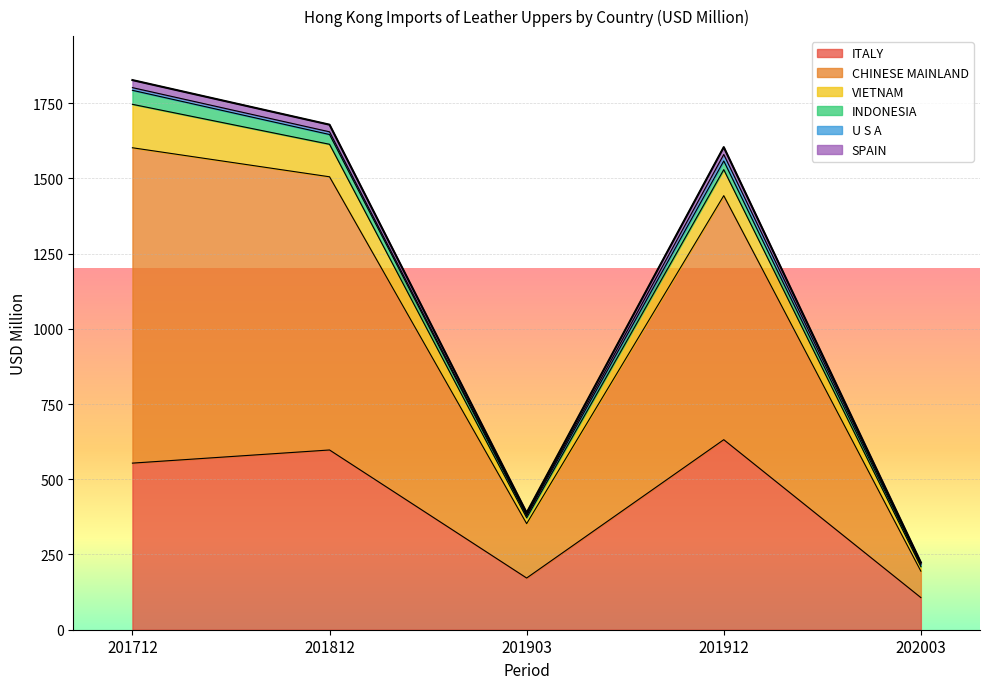

What are all the series names shown in the legend?

ITALY, CHINESE MAINLAND, VIETNAM, INDONESIA, U S A, SPAIN